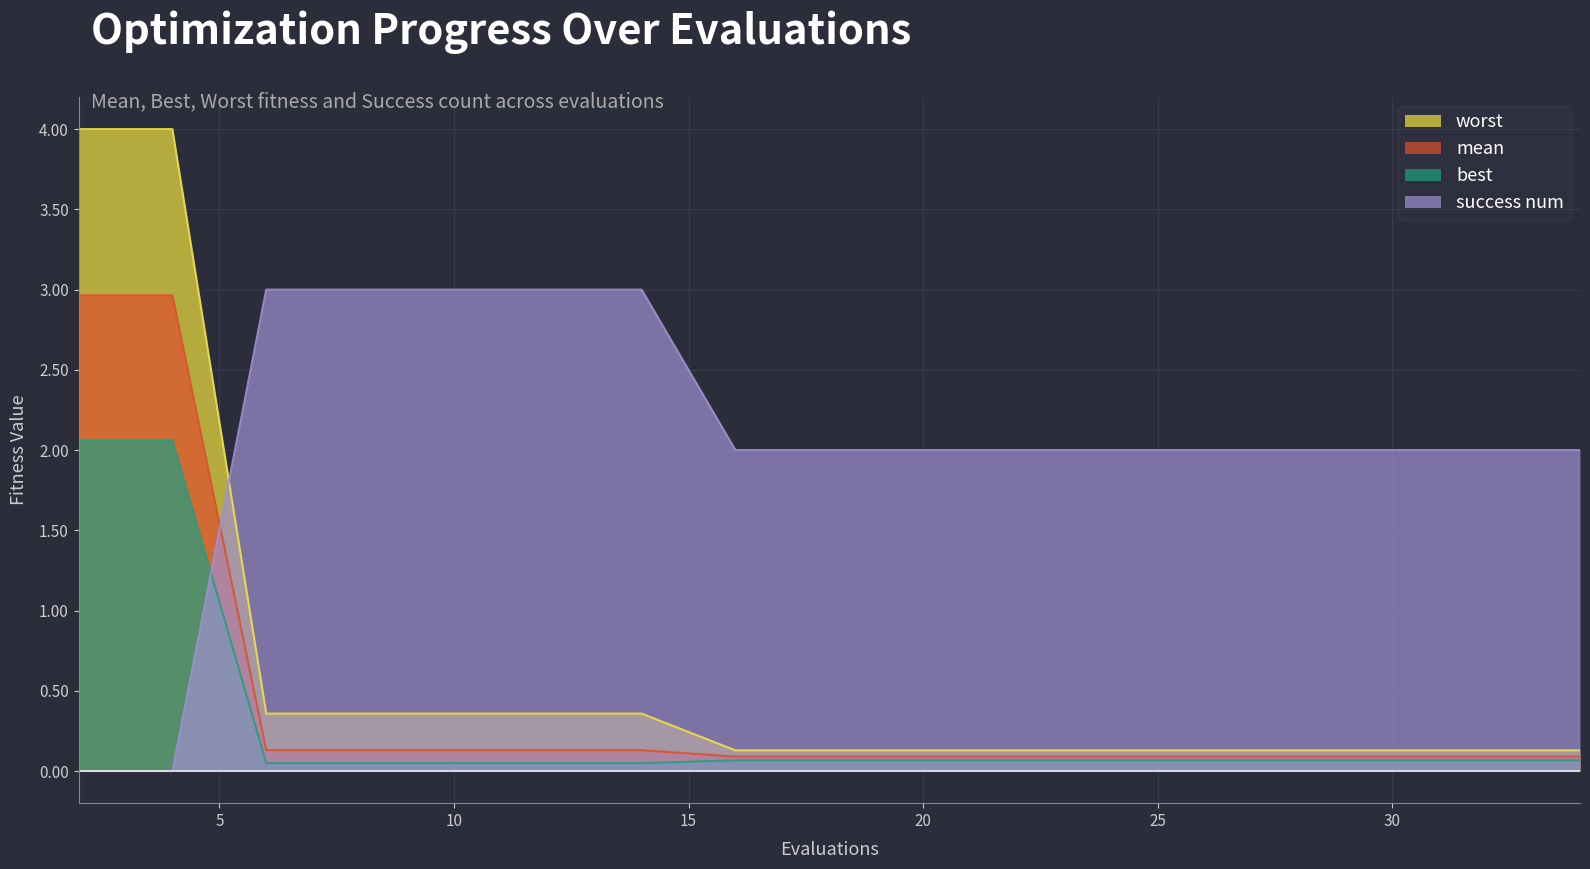

Which has a higher value, 12 or 34?

12